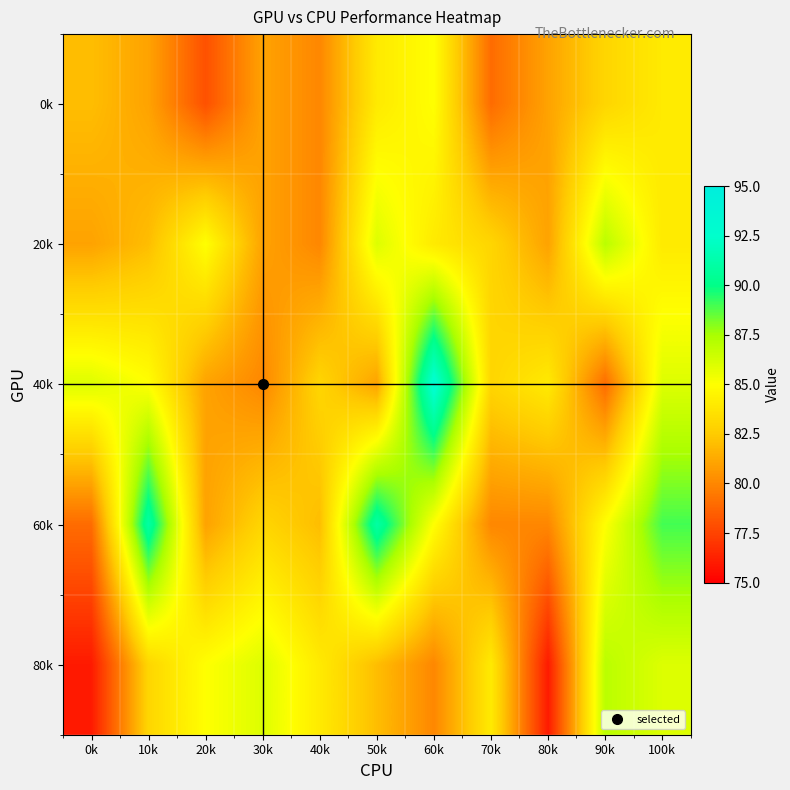

Reading left to right, list all the values displayed in this chart.

0k: 0k=82	10k=81	20k=78	30k=81	40k=80	50k=84	60k=85	70k=79	80k=81	90k=83	100k=84
20k: 0k=81	10k=82	20k=85	30k=81	40k=80	50k=86	60k=84	70k=83	80k=81	90k=87	100k=84
40k: 0k=86	10k=85	20k=81	30k=80	40k=83	50k=81	60k=93	70k=83	80k=84	90k=79	100k=86
60k: 0k=79	10k=91	20k=81	30k=83	40k=82	50k=91	60k=85	70k=80	80k=80	90k=85	100k=89
80k: 0k=76	10k=83	20k=85	30k=86	40k=84	50k=82	60k=80	70k=84	80k=76	90k=87	100k=86